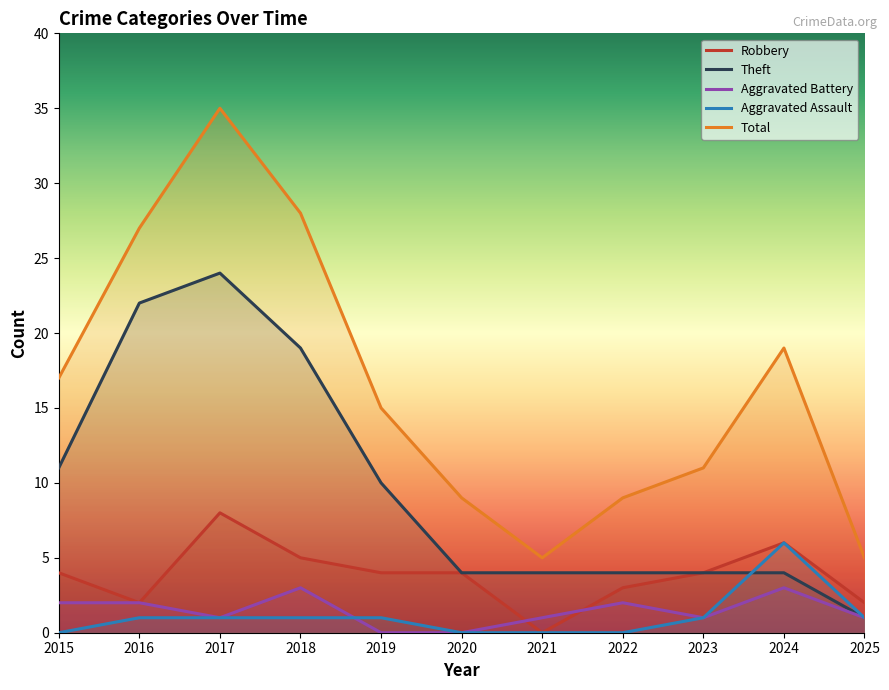

At which category is the sum across all series the highest?

2017